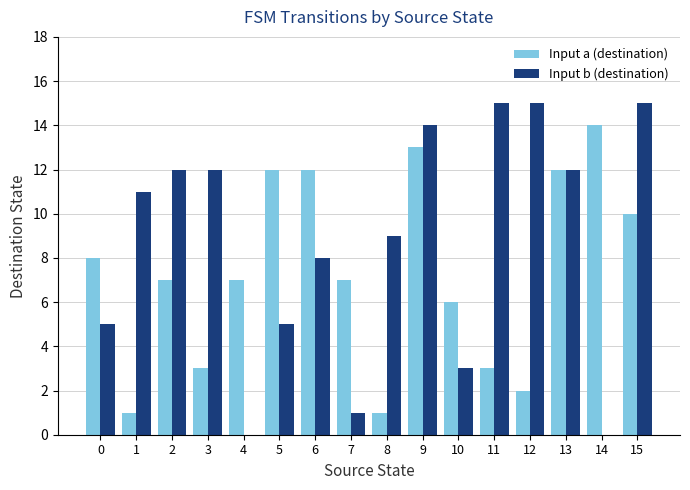

Which series changed the most between 1 and 6?

Input a (destination)